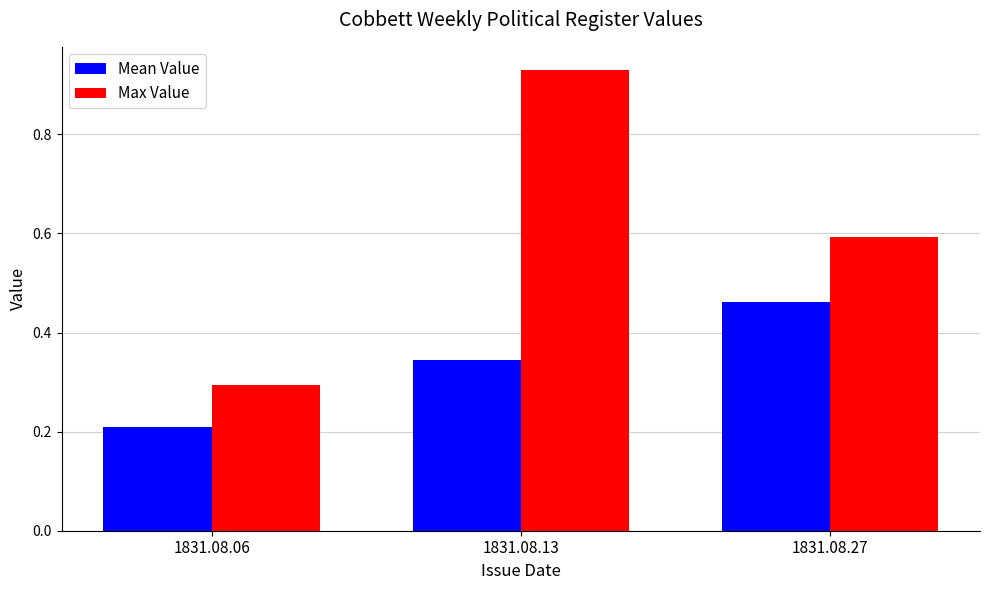

Which series has the largest range (max minus min)?

Max Value